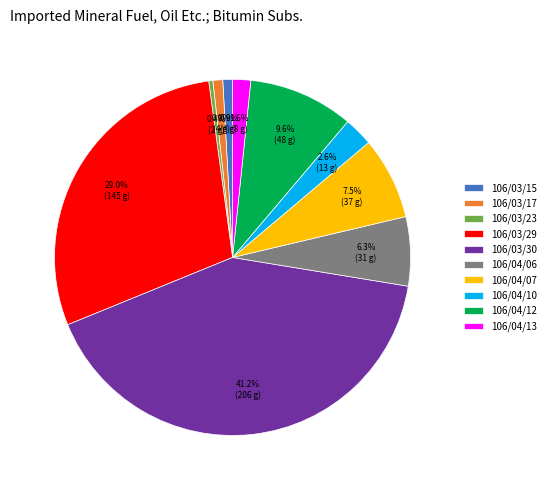

Between 106/03/23 and 106/04/06, which is larger?

106/04/06